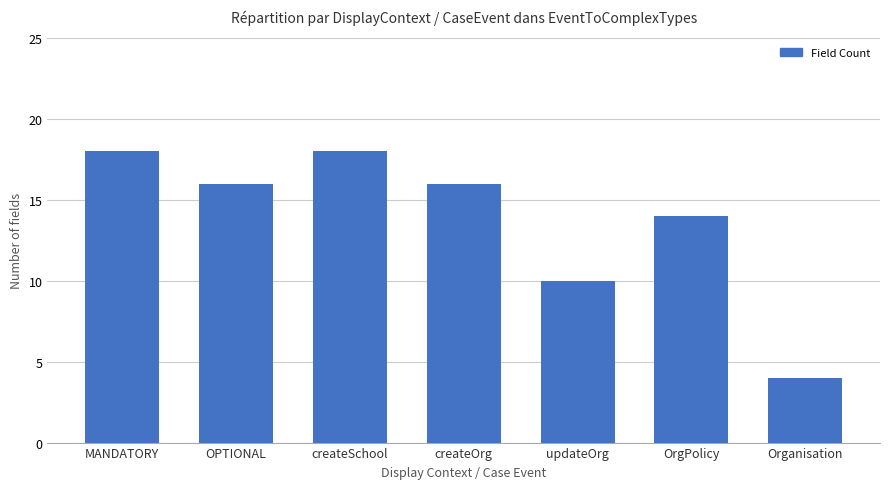

What is the greatest value displayed?

18